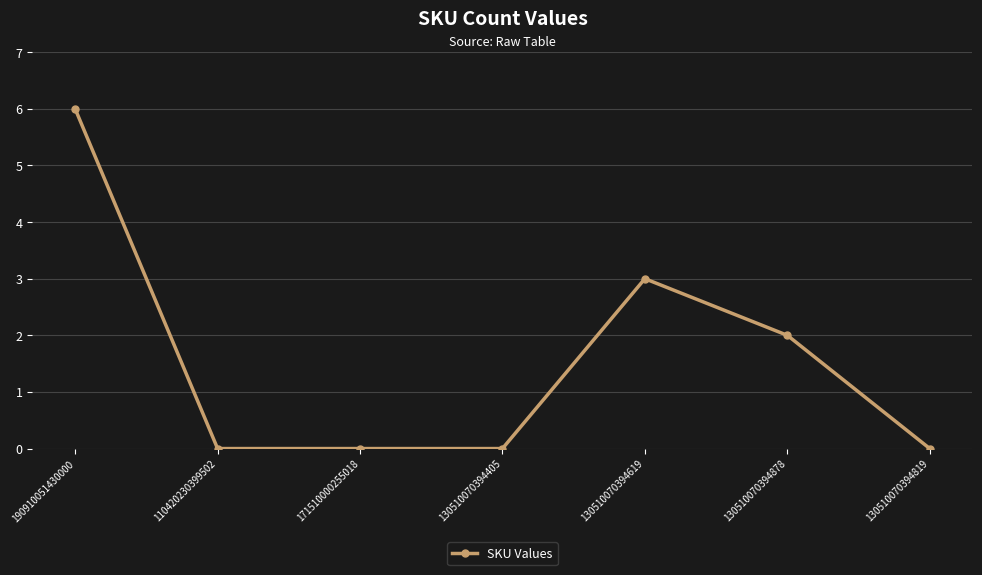

True or false: there are more than 0 points higher than both neighbors.

True